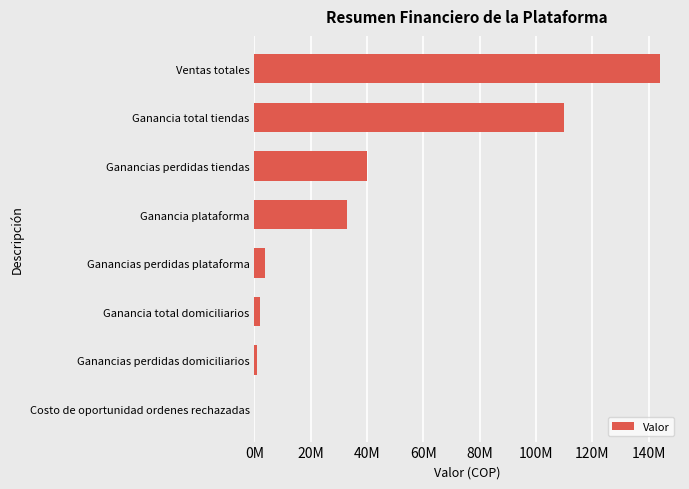

Are the bars horizontal?

Yes